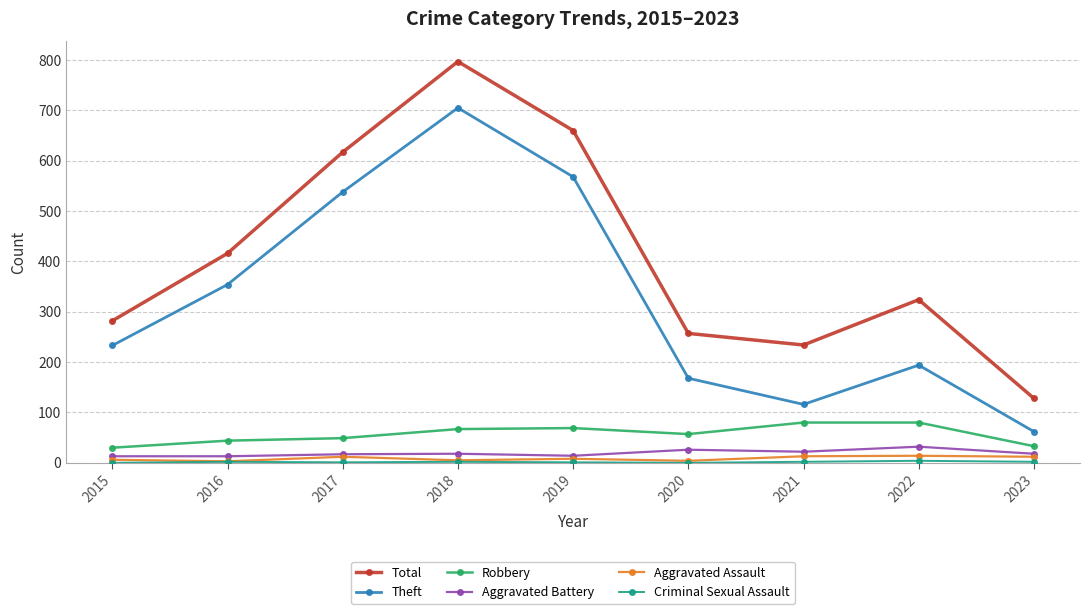

Between 2015 and 2023, which series saw the biggest shift?

Theft